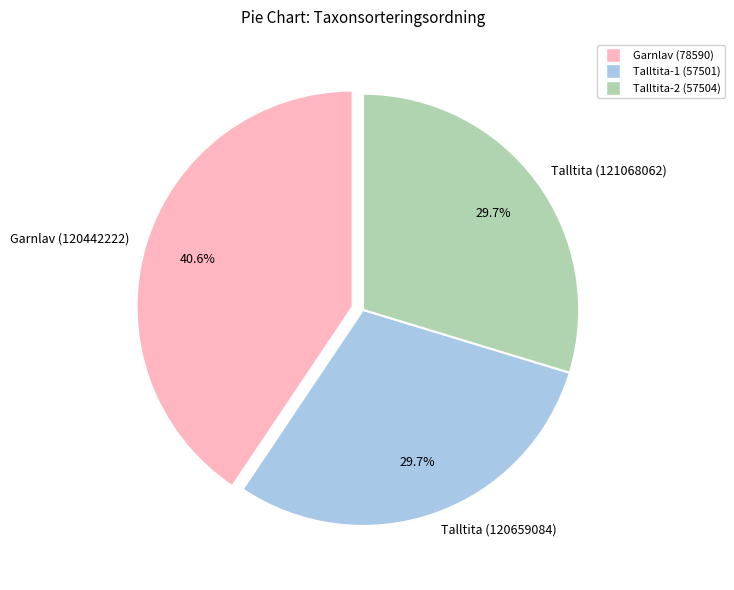

What is the total percentage of Talltita (121068062) and Talltita (120659084)?

59.4%